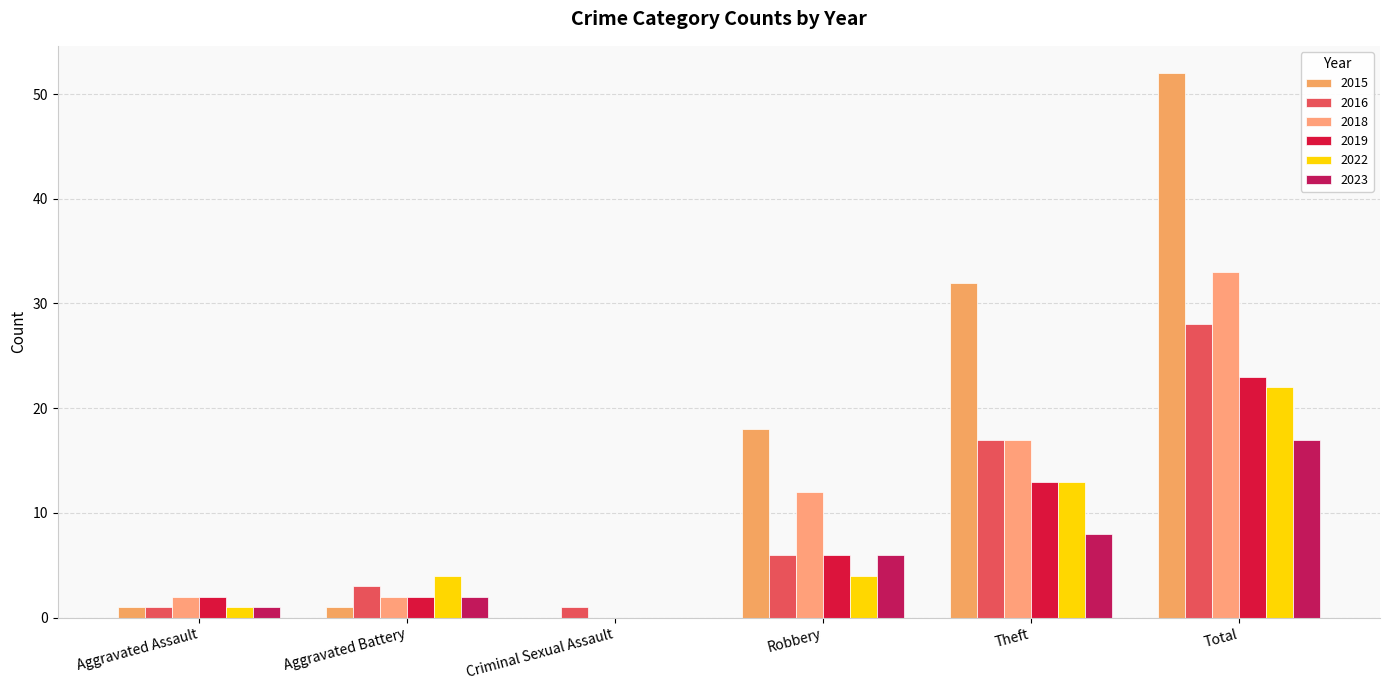

How many positive values does the 2019 series have?

5